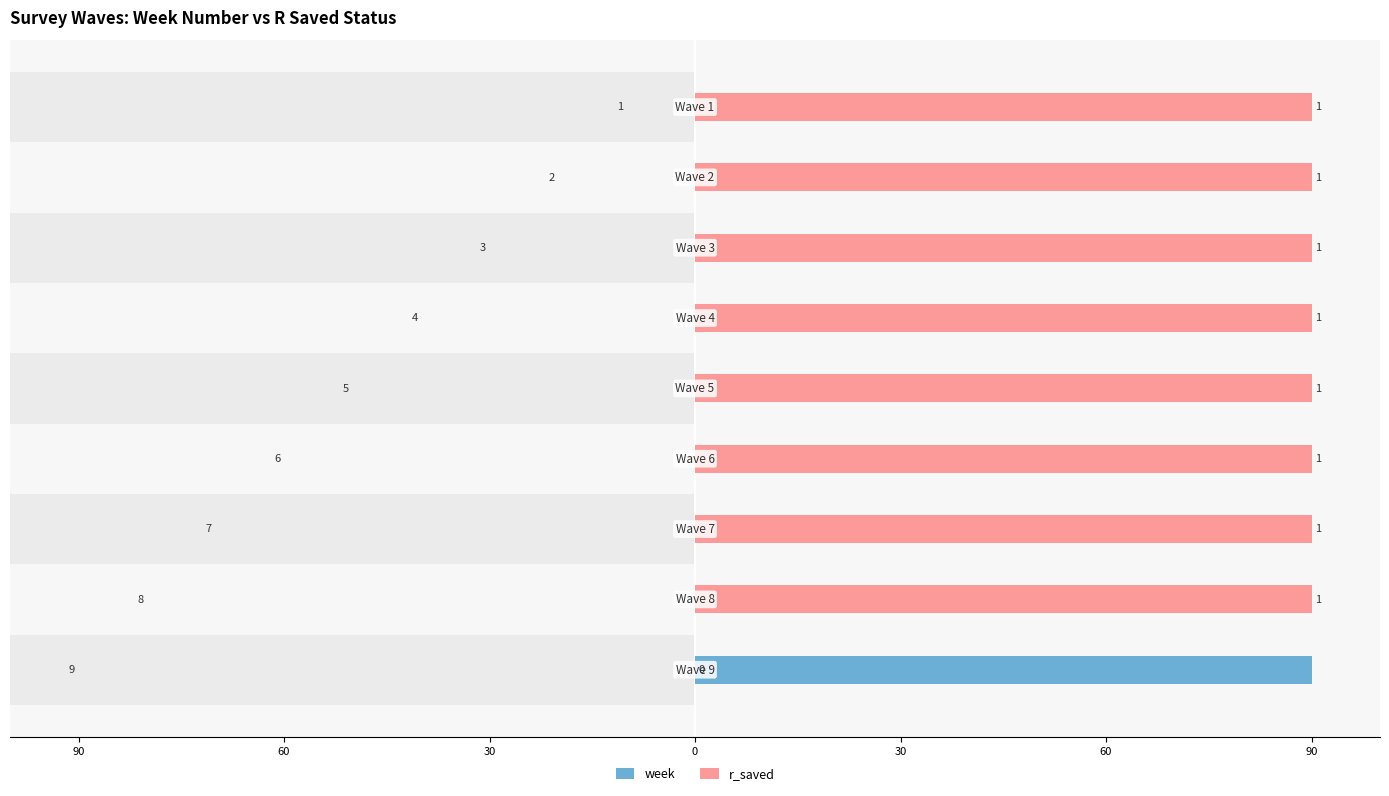

What is the maximum value shown in the chart?

90